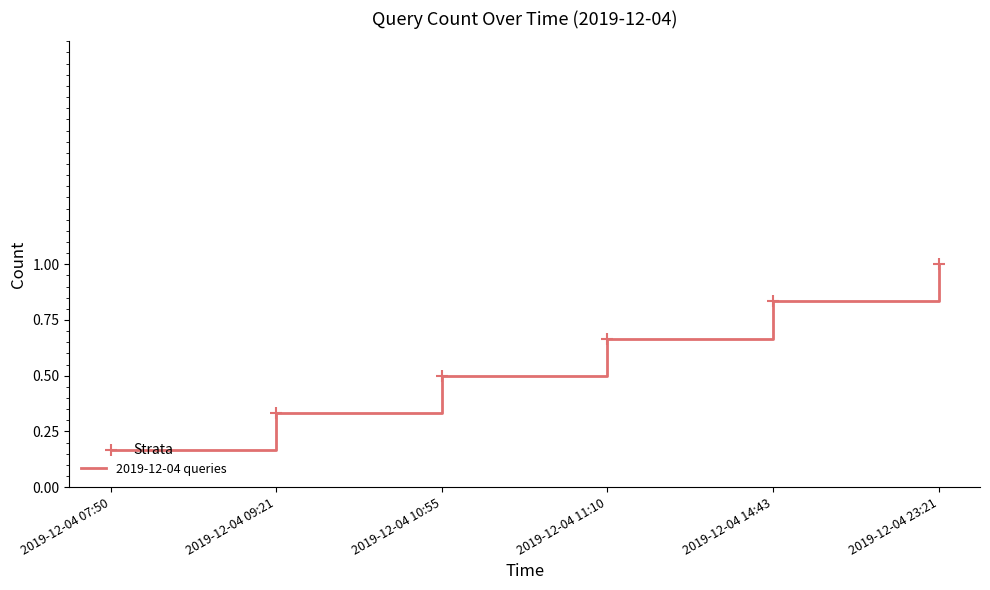

Rank the categories by value from highest to lowest.

2019-12-04 23:21, 2019-12-04 14:43, 2019-12-04 11:10, 2019-12-04 10:55, 2019-12-04 09:21, 2019-12-04 07:50